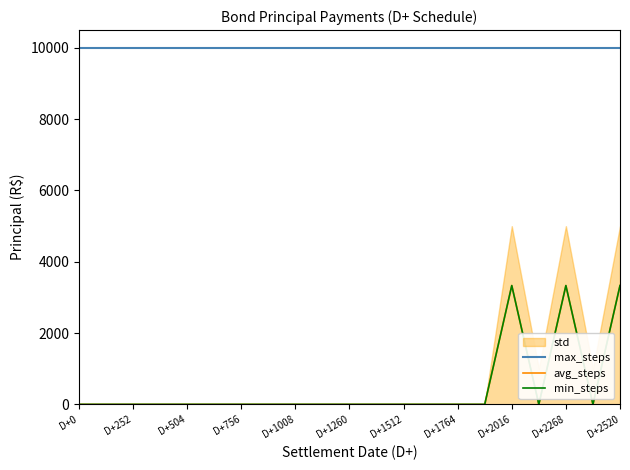

Is the value of max_steps at D+1512 greater than the value of min_steps at D+1512?

Yes